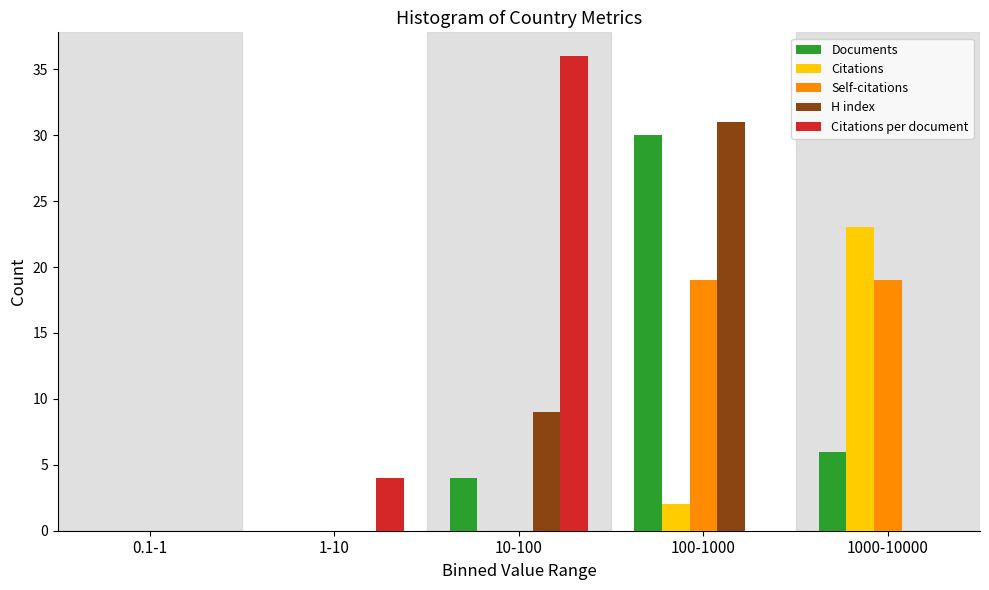

Reading left to right, transcribe all the data shown in this chart.

Documents: 0.1-1=0	1-10=0	10-100=4	100-1000=30	1000-10000=6
Citations: 0.1-1=0	1-10=0	10-100=0	100-1000=2	1000-10000=23
Self-citations: 0.1-1=0	1-10=0	10-100=0	100-1000=19	1000-10000=19
H index: 0.1-1=0	1-10=0	10-100=9	100-1000=31	1000-10000=0
Citations per document: 0.1-1=0	1-10=4	10-100=36	100-1000=0	1000-10000=0